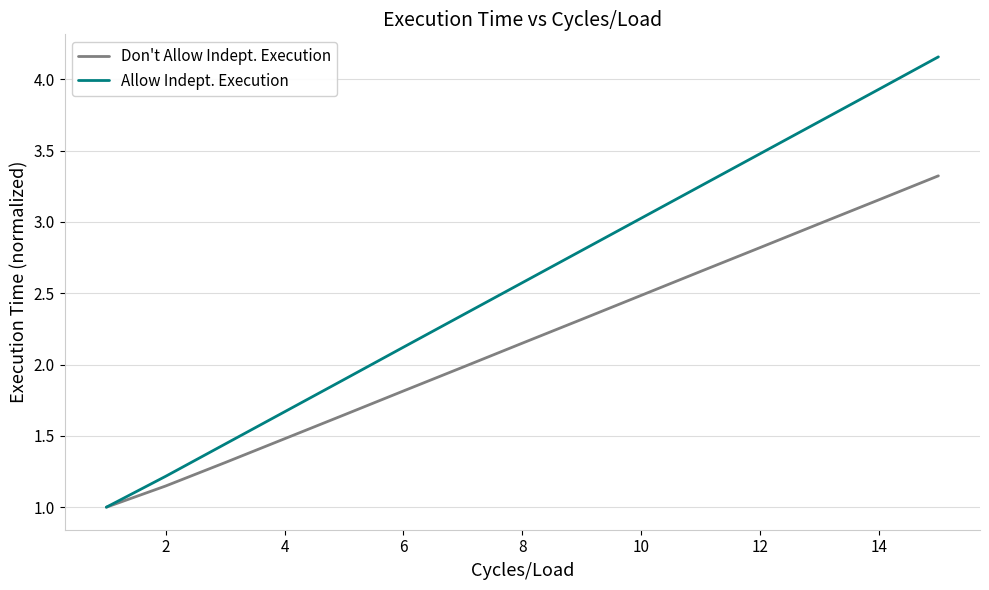

True or false: Don't Allow Indept. Execution has more than 0 interior local peaks.

False